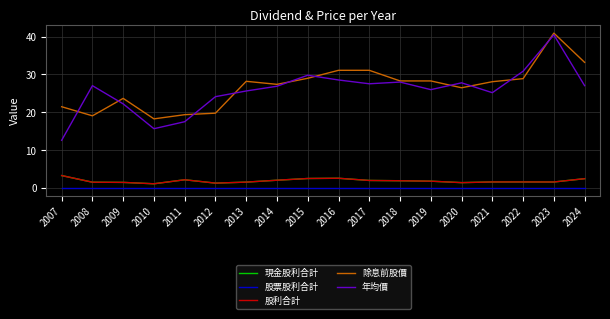

Does the chart display data point markers on the line(s)?

No